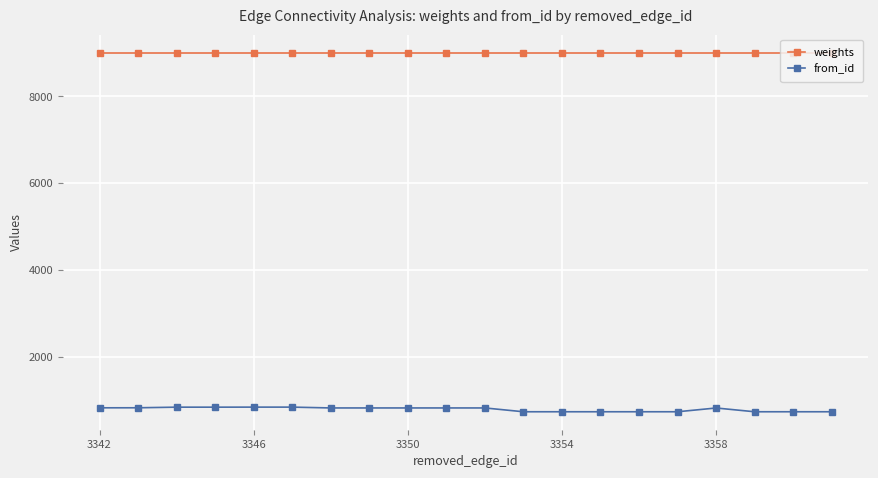

What is the sum of all weights values?

180260